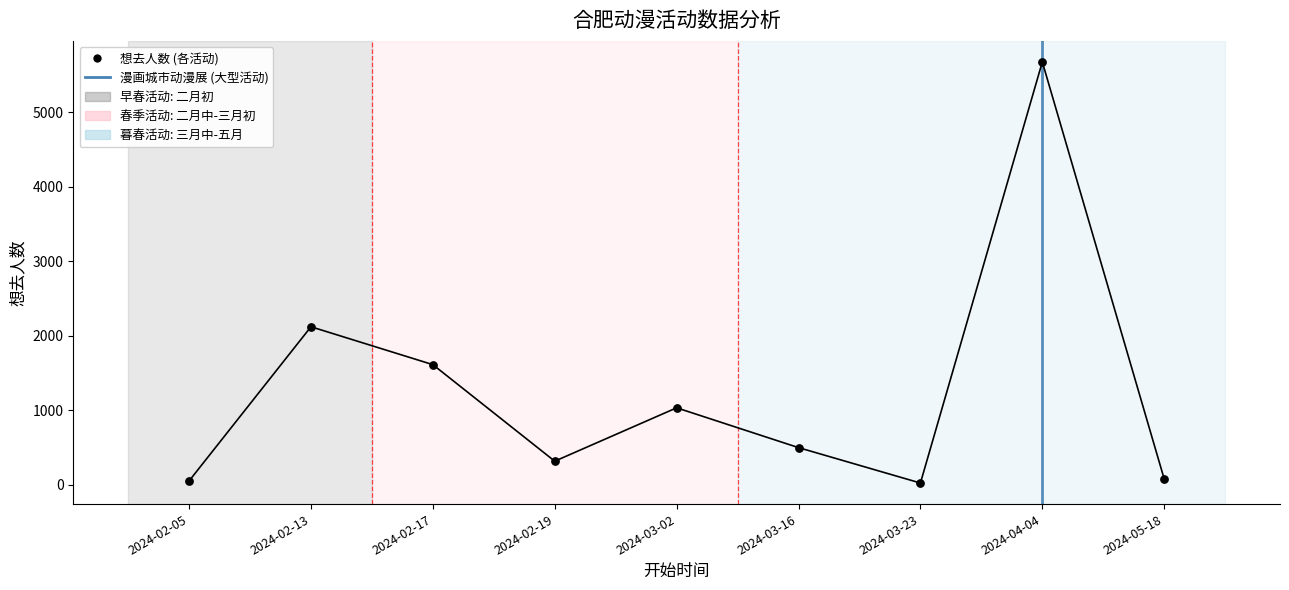

Approximately how many times larger is the value at 2024-04-04 compared to 2024-05-18?

71.8